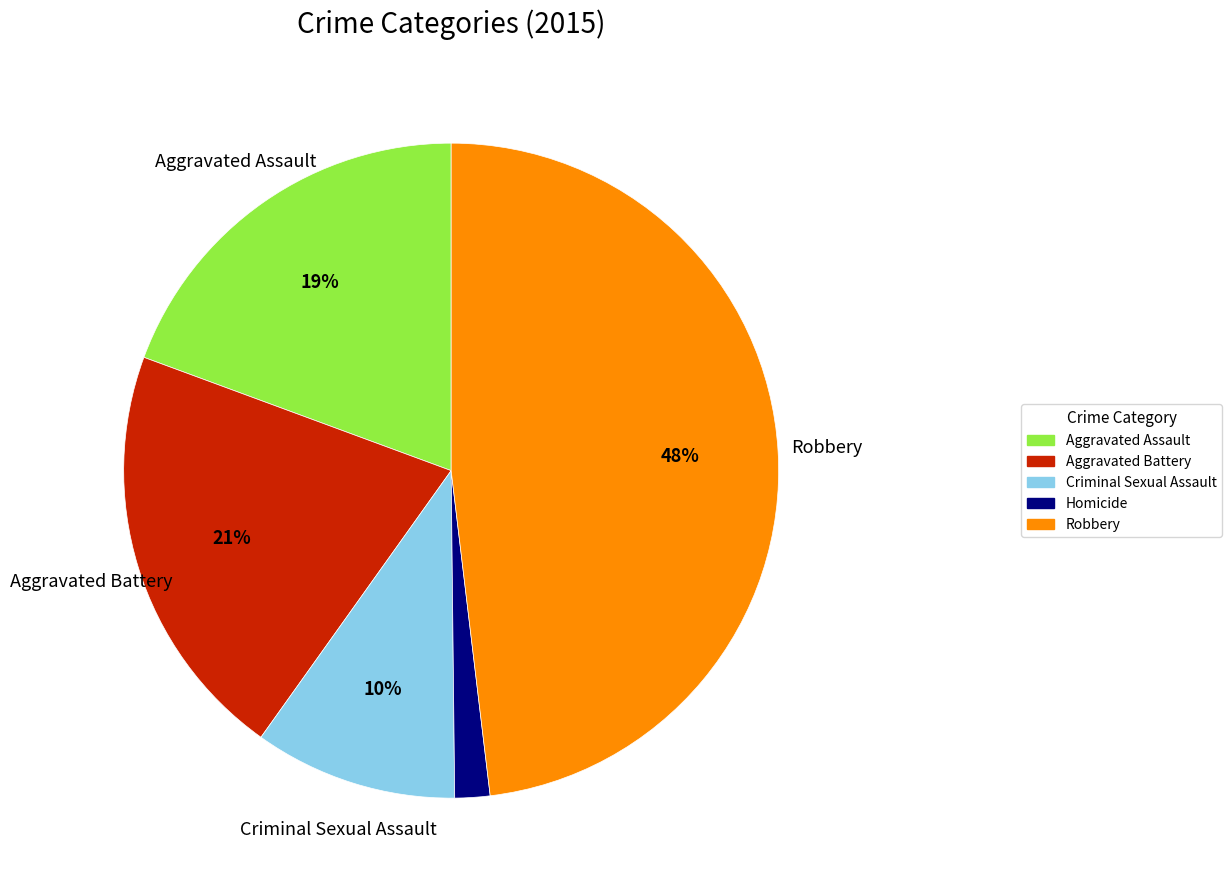

Count the number of slices in the pie.

5